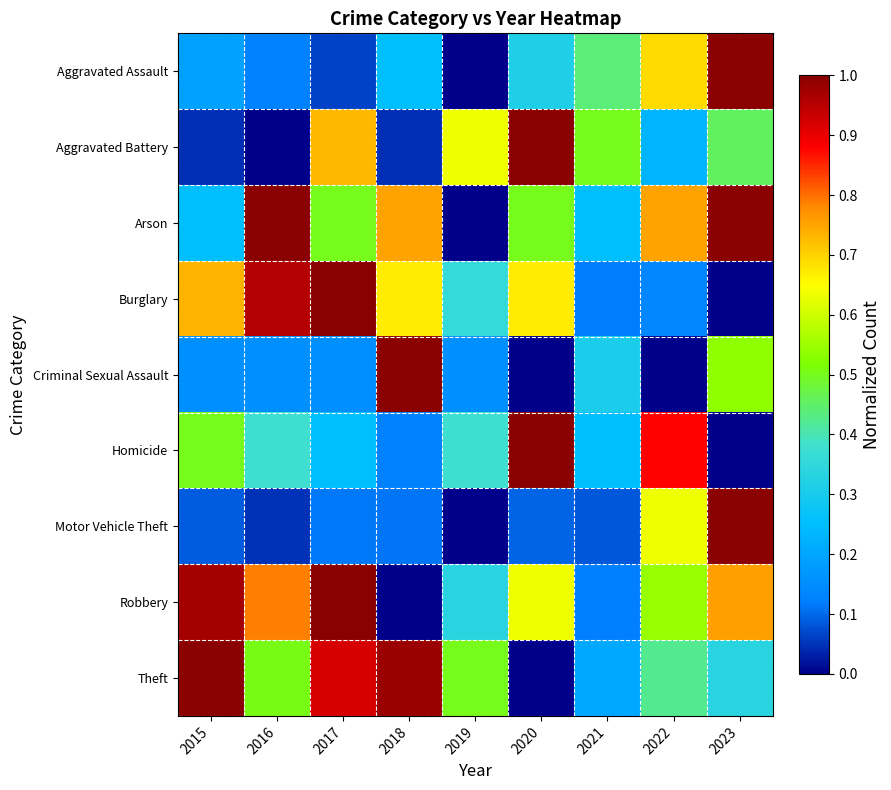

What is the total value across all series at 2016?

4.0